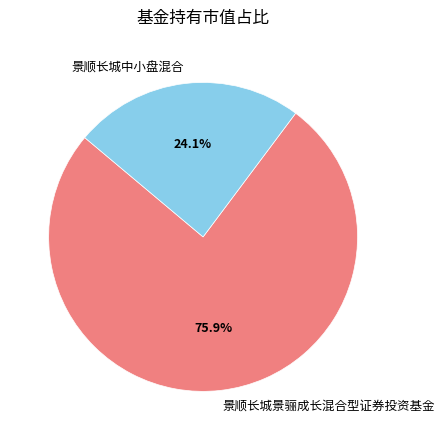

Which category has the biggest portion of the pie?

景顺长城景骊成长混合型证券投资基金